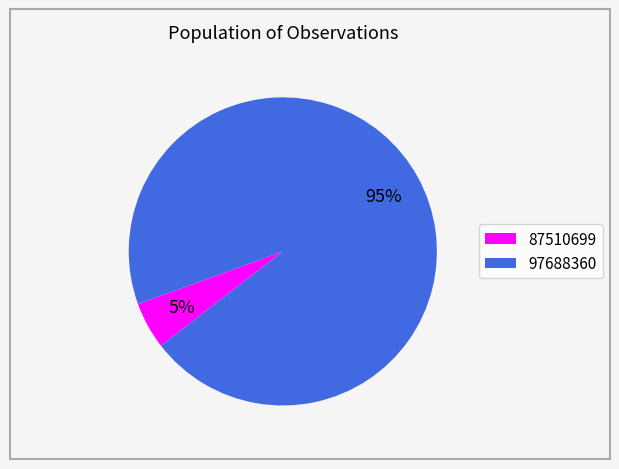

Which category has the biggest portion of the pie?

97688360